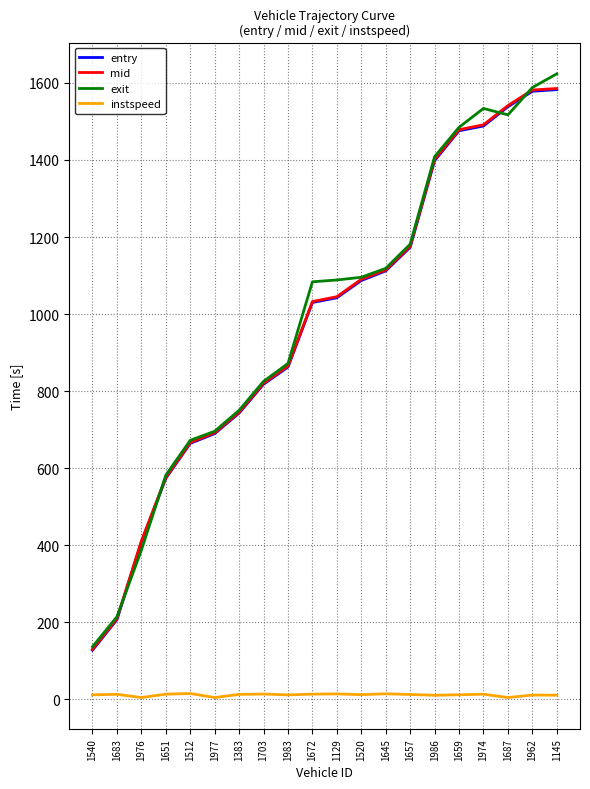

Is it true that entry equals 1087.1 at 1520?

True